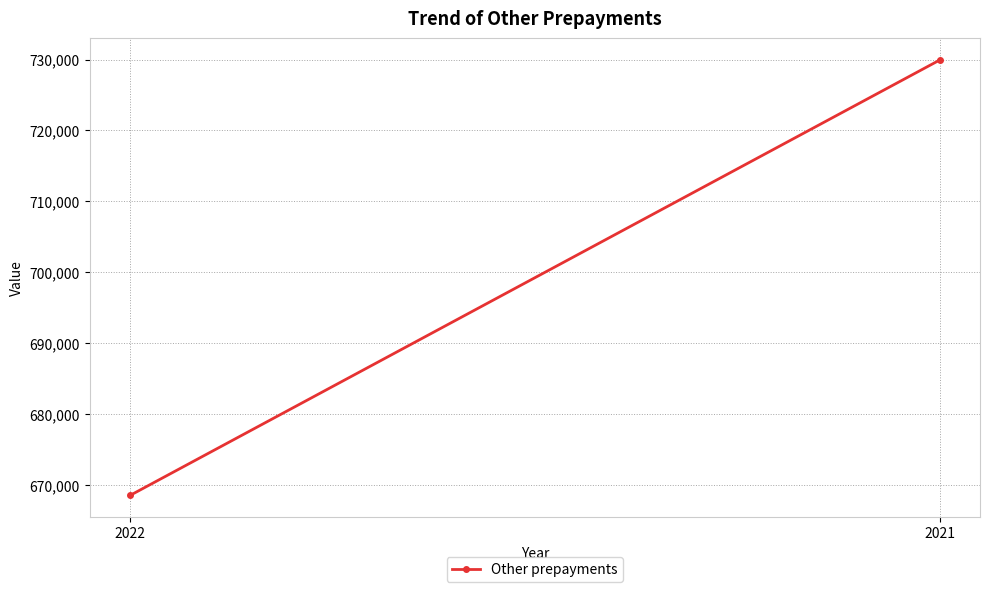

What is the minimum value shown in the chart?

668569